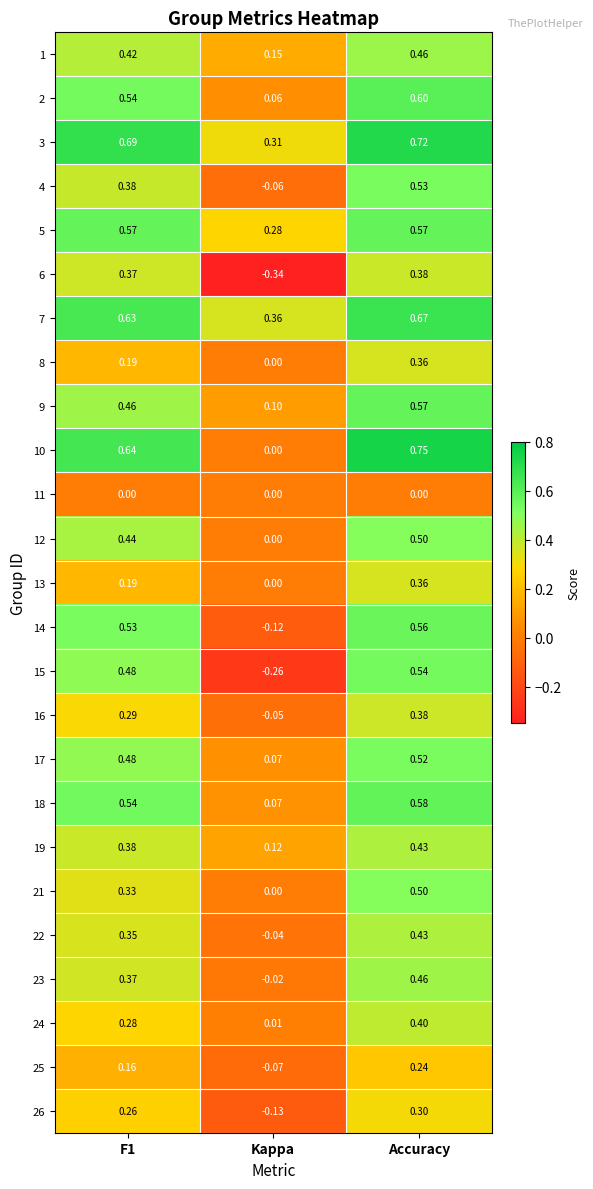

At which category does the chart reach its minimum across all series?

Kappa